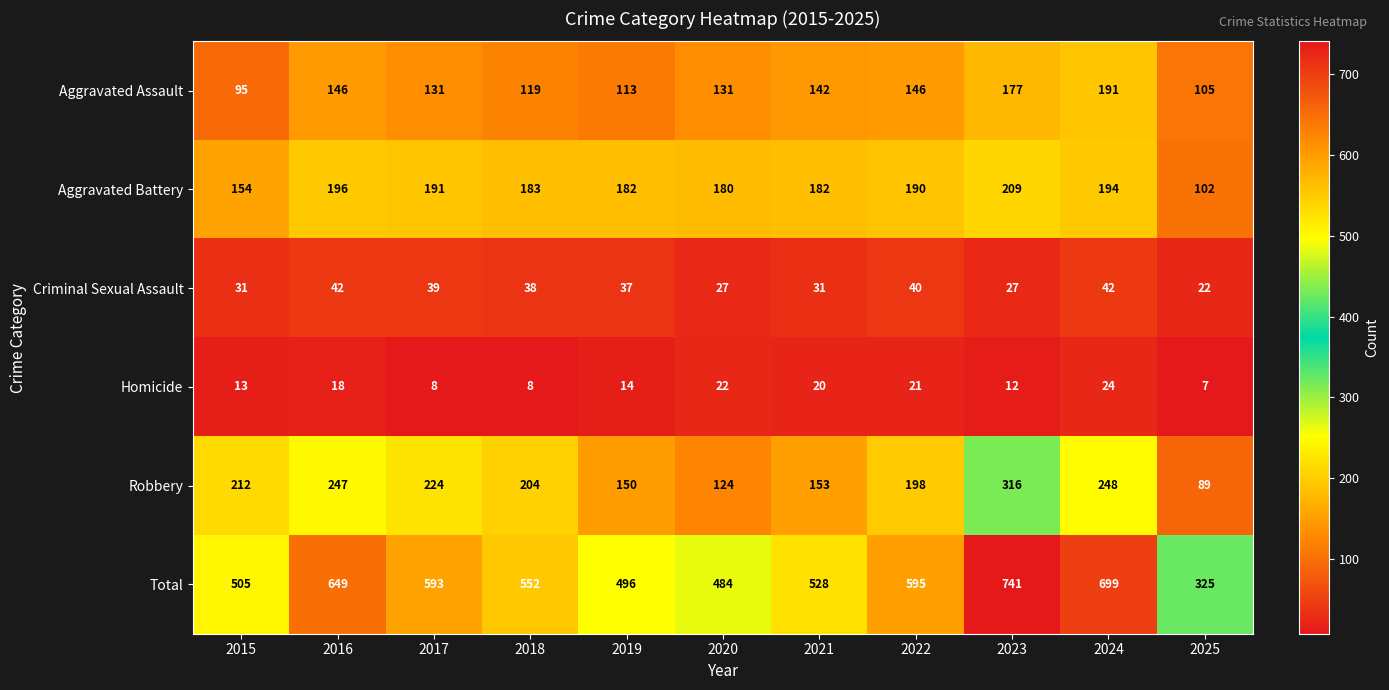

Where is Aggravated Battery nearest to the value 155?

2015